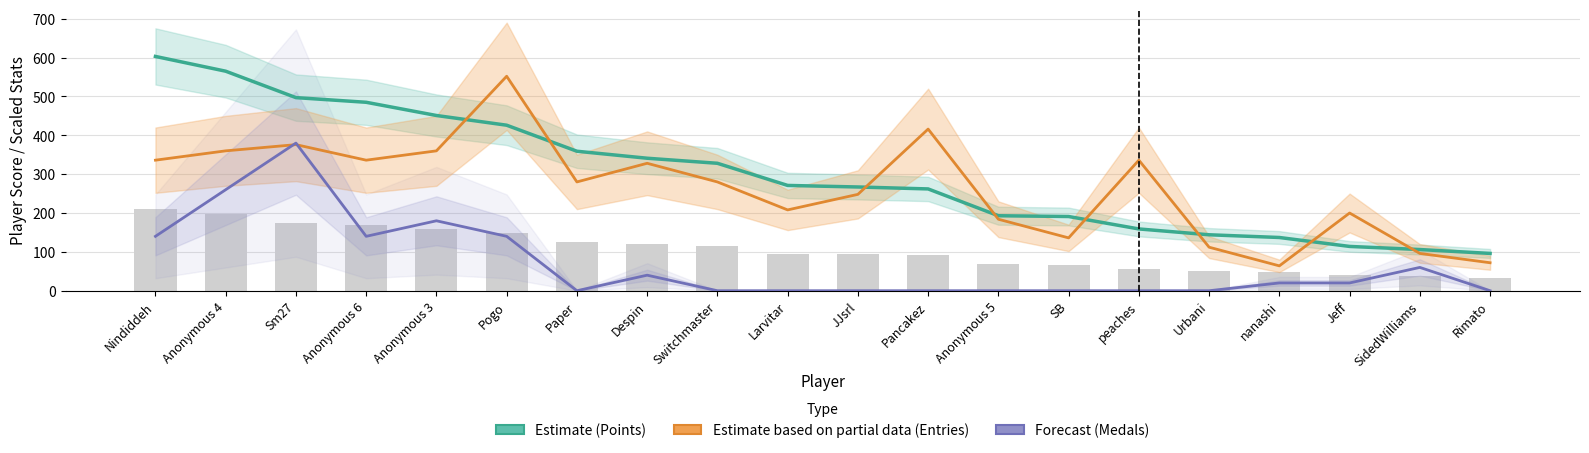

What is the approximate value of Points (Estimate) at Sm27, to the nearest 100?

500